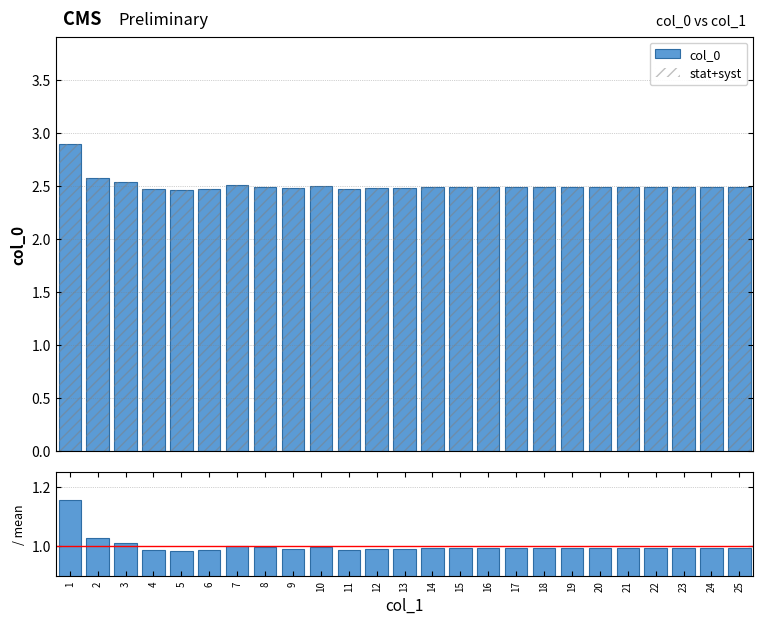

List the labels in order of col_0 value, smallest first.

5, 4, 11, 6, 13, 12, 9, 16, 14, 18, 19, 20, 21, 22, 23, 24, 25, 17, 15, 8, 10, 7, 3, 2, 1